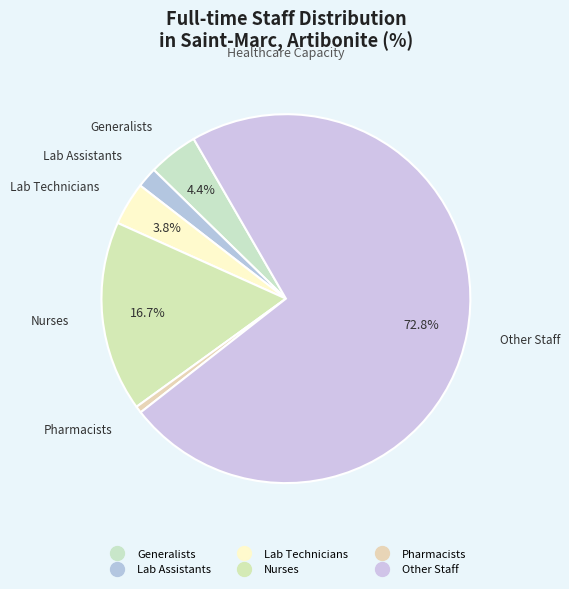

How many segments does this pie chart have?

6